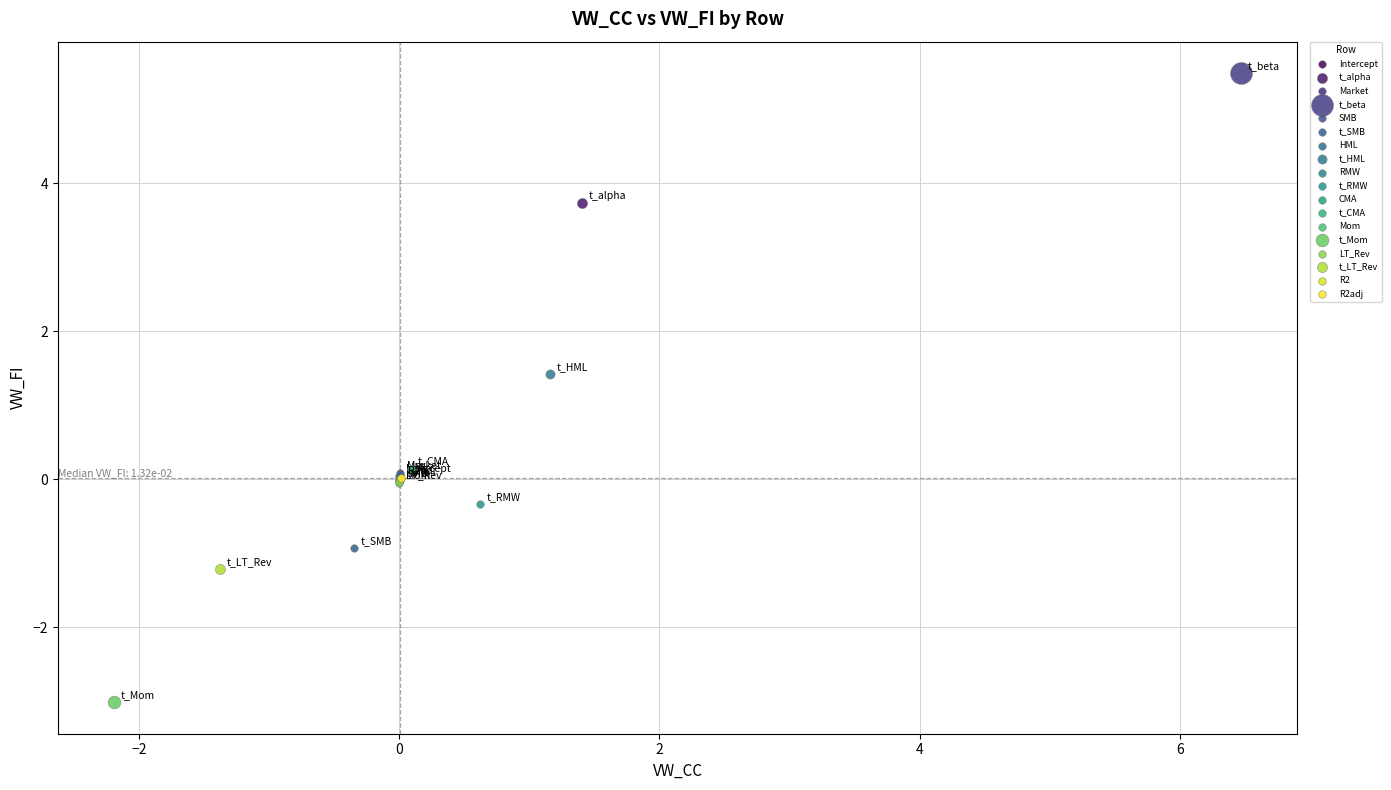

Which series contains the lowest Y value?

t_Mom